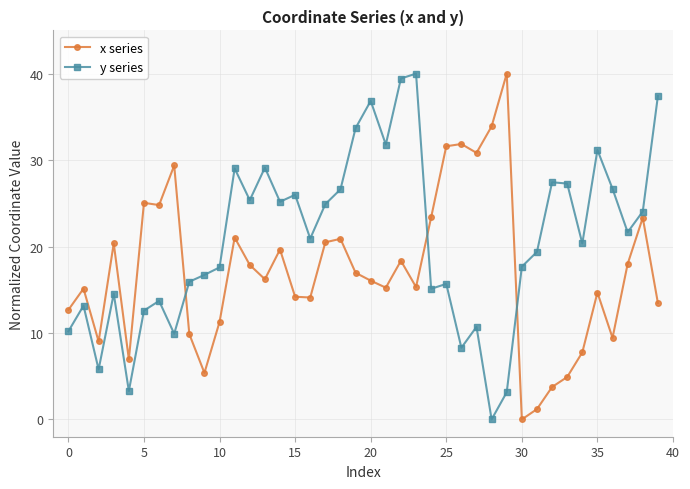

What is the value of the y series point at the 22nd from the left?

31.8